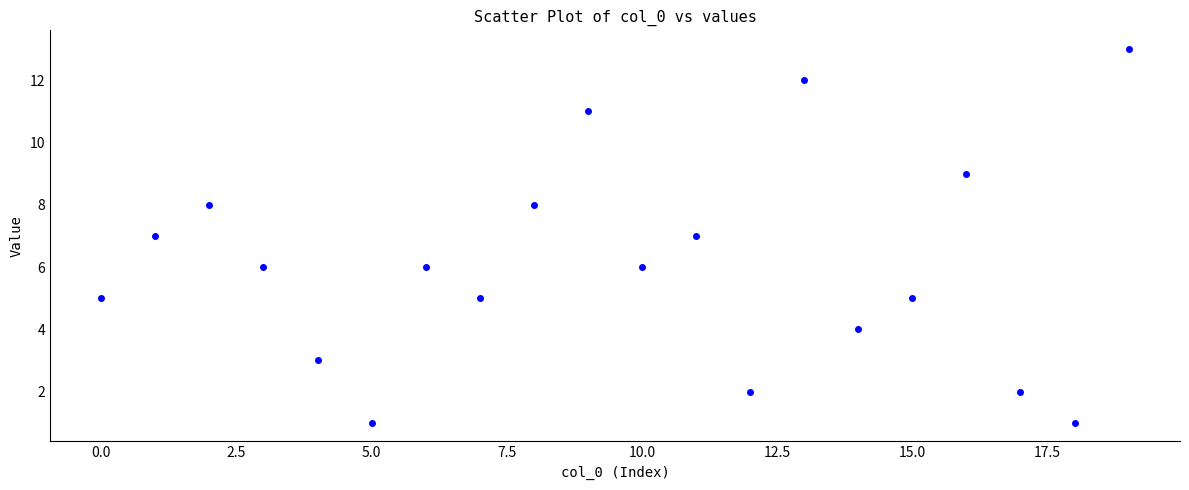

What is the range of Y values (max minus min)?

12